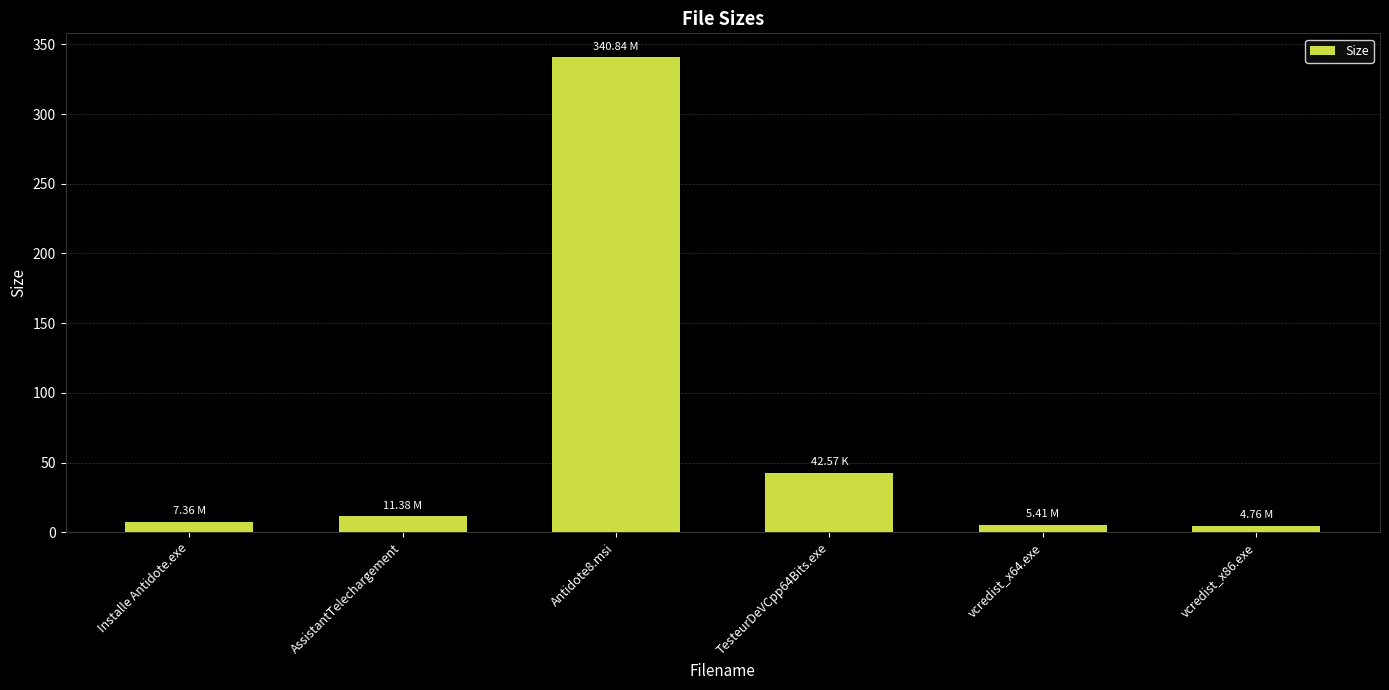

What is the ratio of the value at TesteurDeVCpp64Bits.exe to the value at Installe Antidote.exe?

5.8